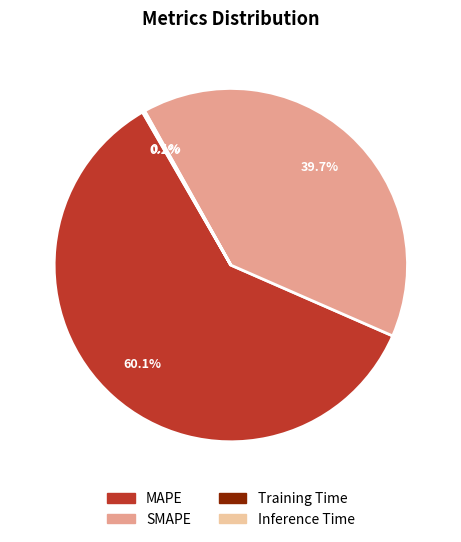

Which has a higher value, MAPE or SMAPE?

MAPE